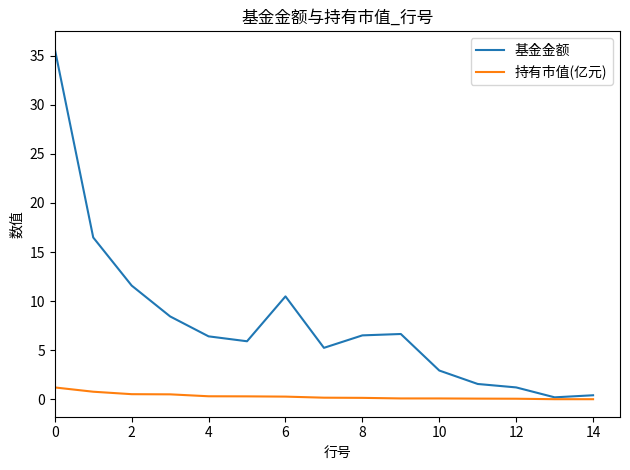

Which series has the largest total across all categories?

基金金额